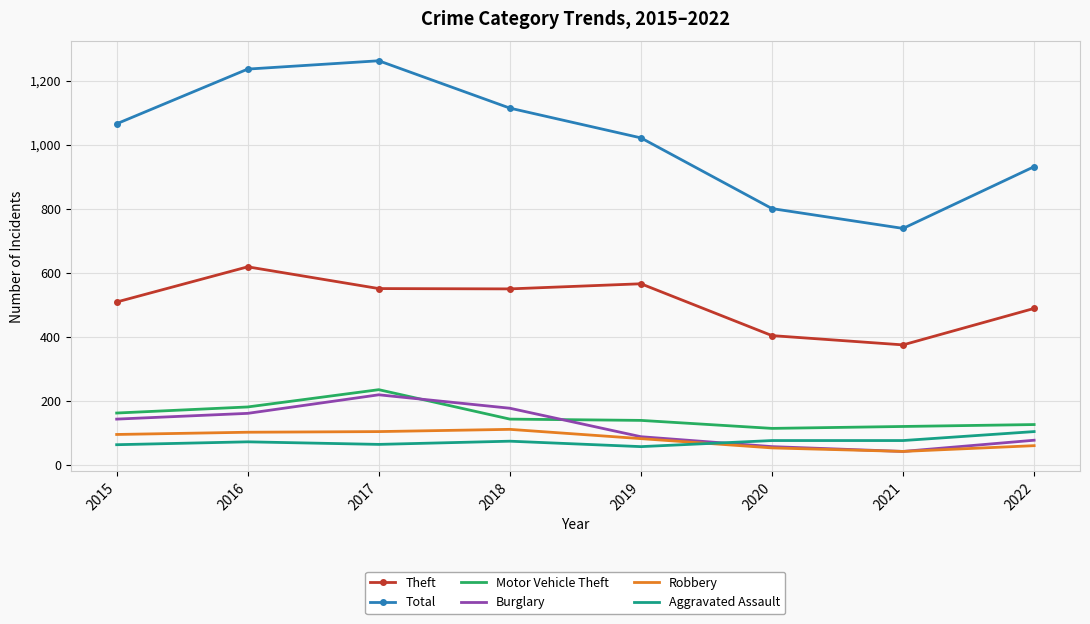

Where does the Motor Vehicle Theft series first go above 142?

2015